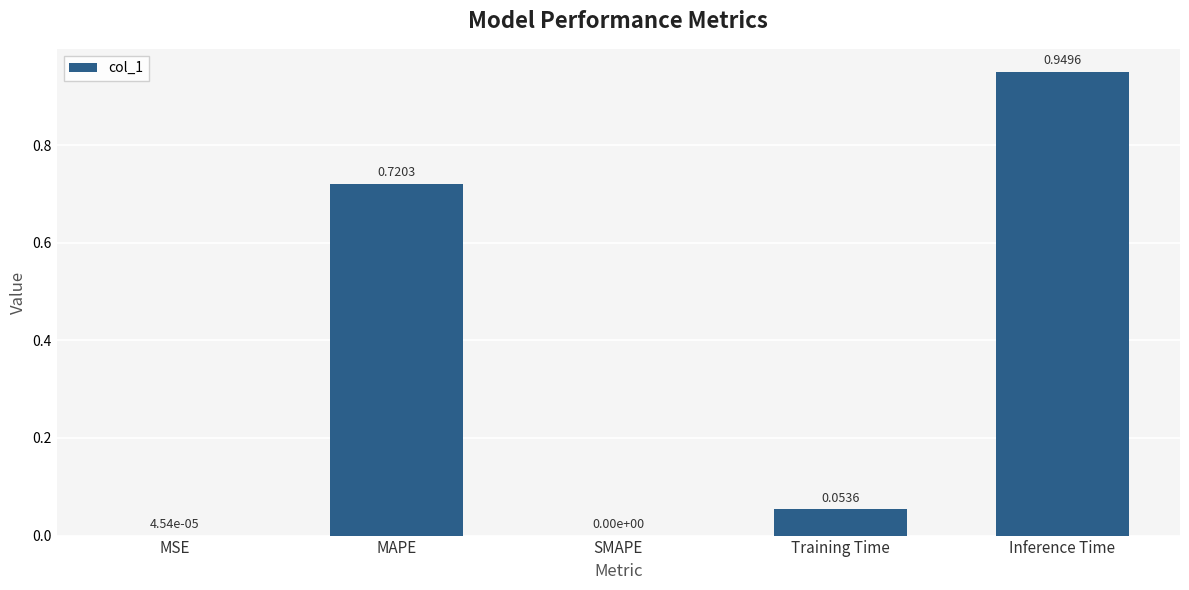

Which label corresponds to the largest value in the chart?

Inference Time